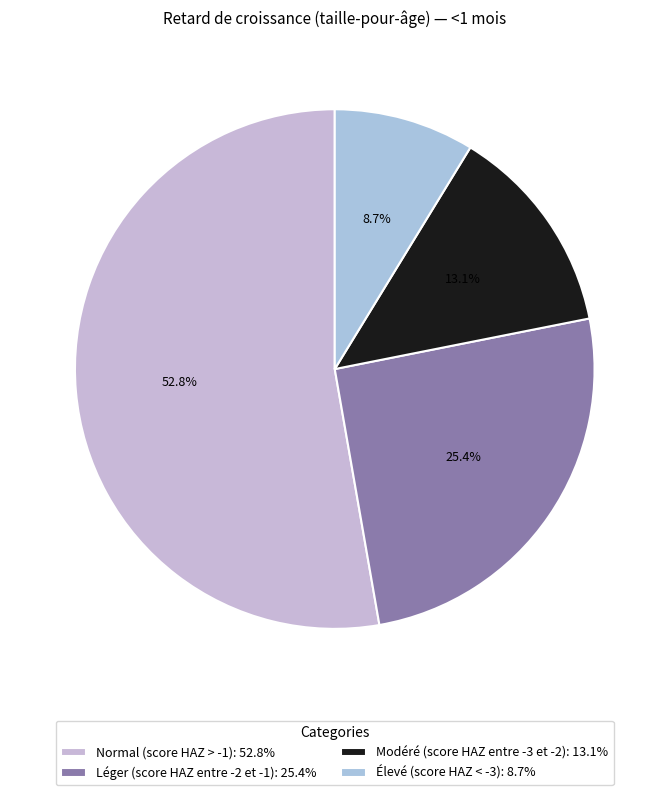

Rank the categories by value from highest to lowest.

Normal (score HAZ > -1), Léger (score HAZ entre -2 et -1), Modéré (score HAZ entre -3 et -2), Élevé (score HAZ < -3)